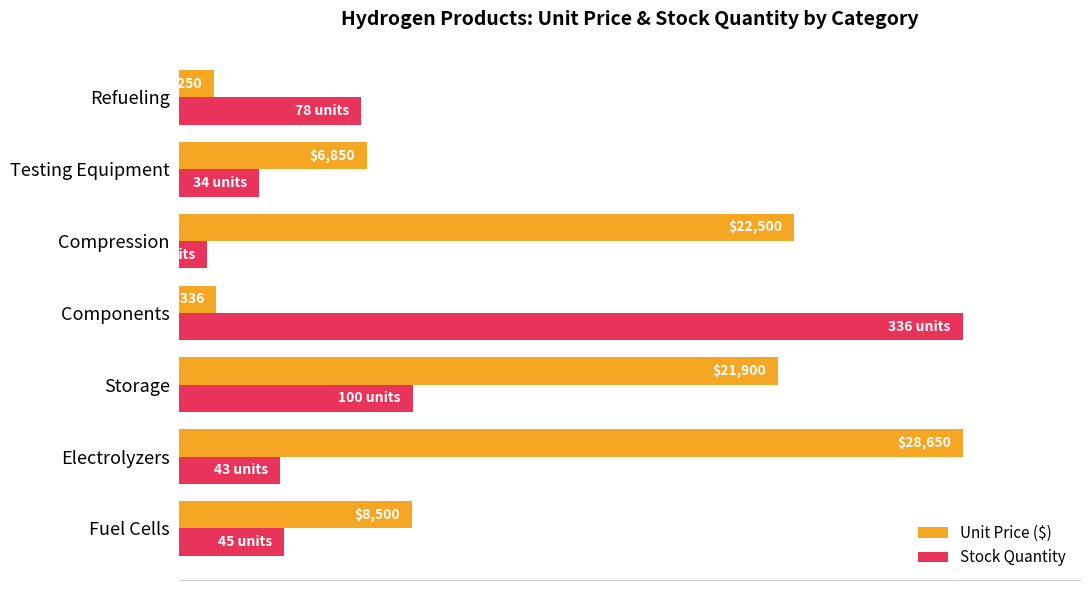

What are all the series names shown in the legend?

Unit Price ($), Stock Quantity